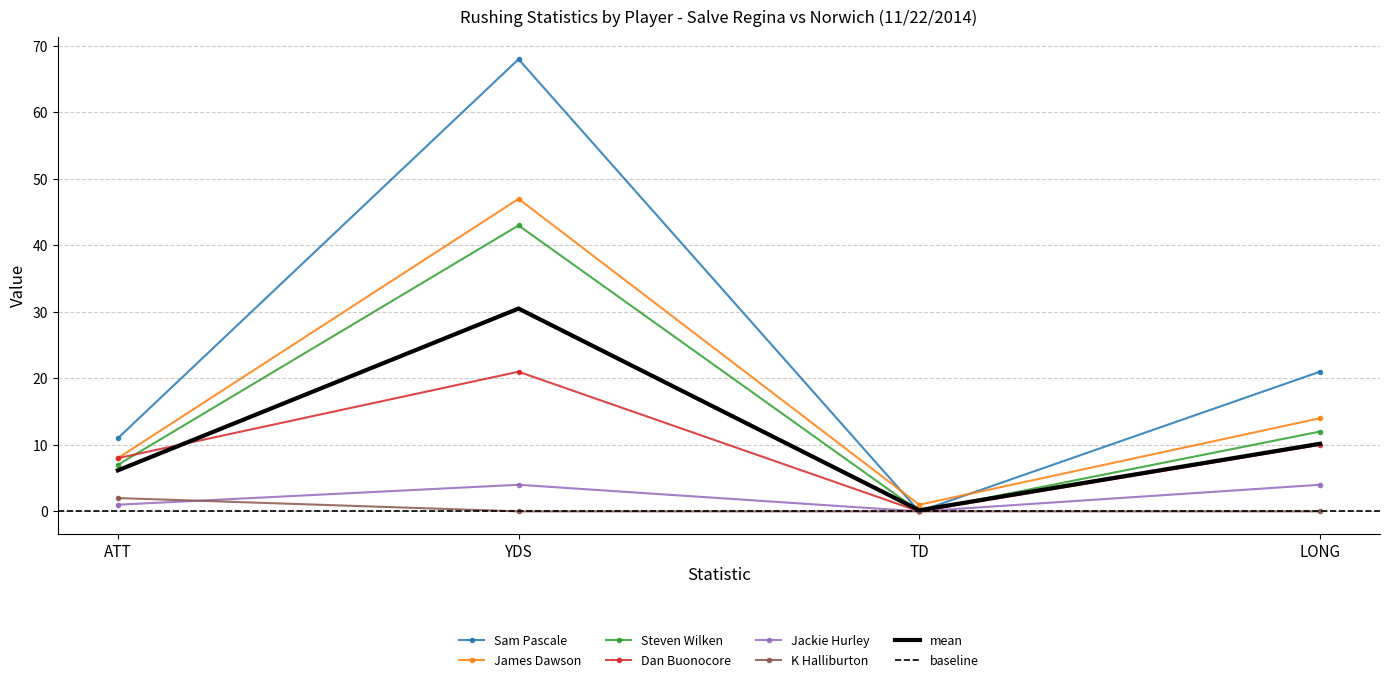

Is the value of Steven Wilken at TD greater than the value of Jackie Hurley at YDS?

No